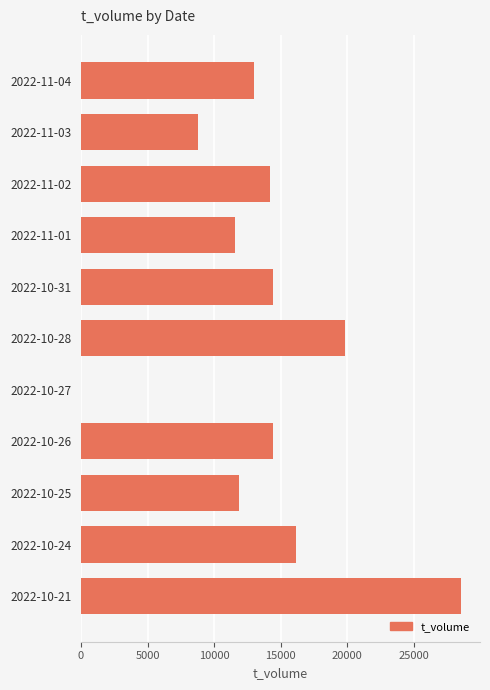

How many positive values are there?

10